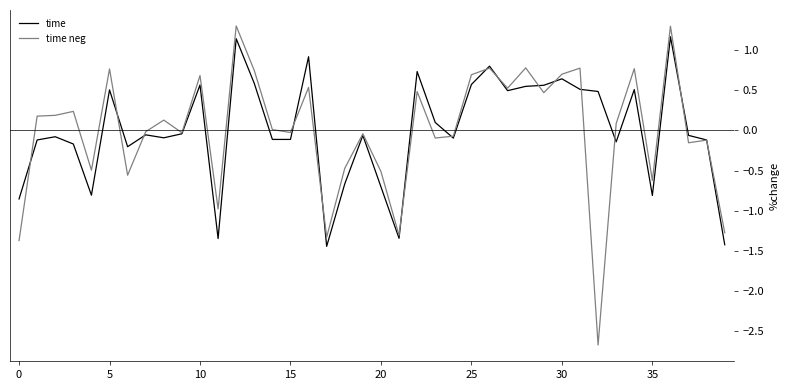

Which series has the widest spread of values?

time neg